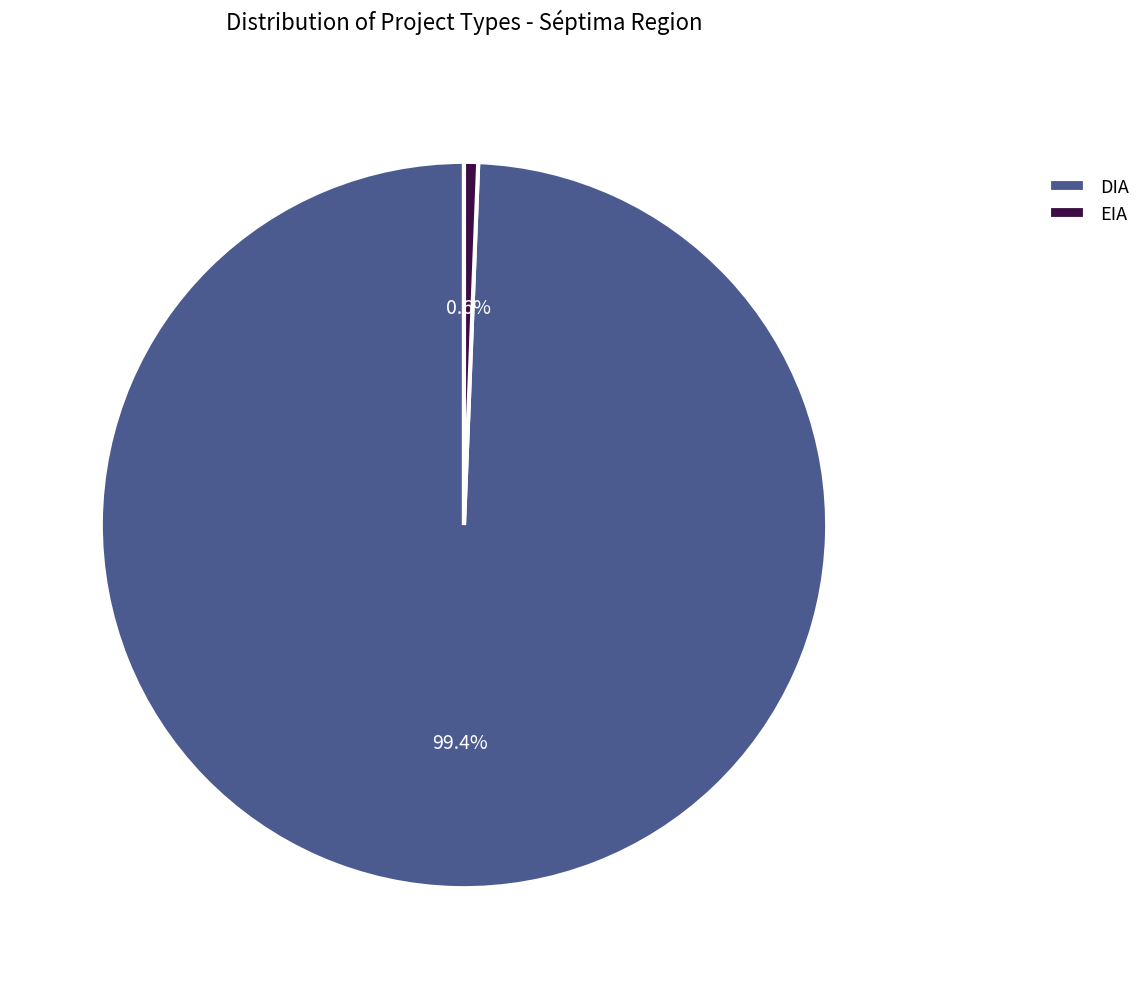

Is it true that EIA is 1% of the pie?

True